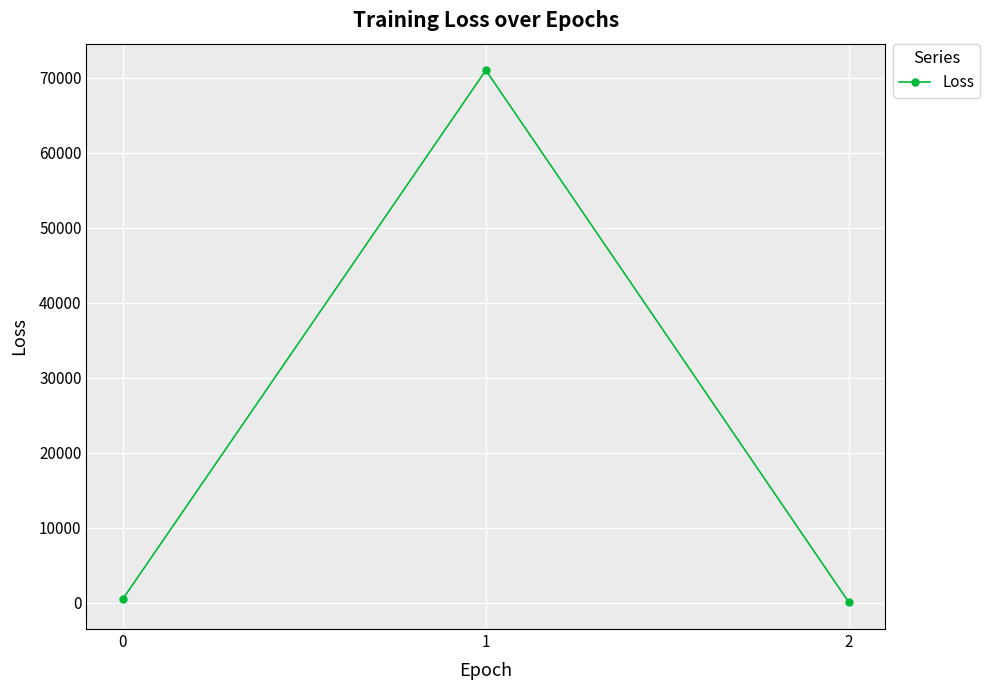

What is the sum of the values at 1 and 0?

71444.5